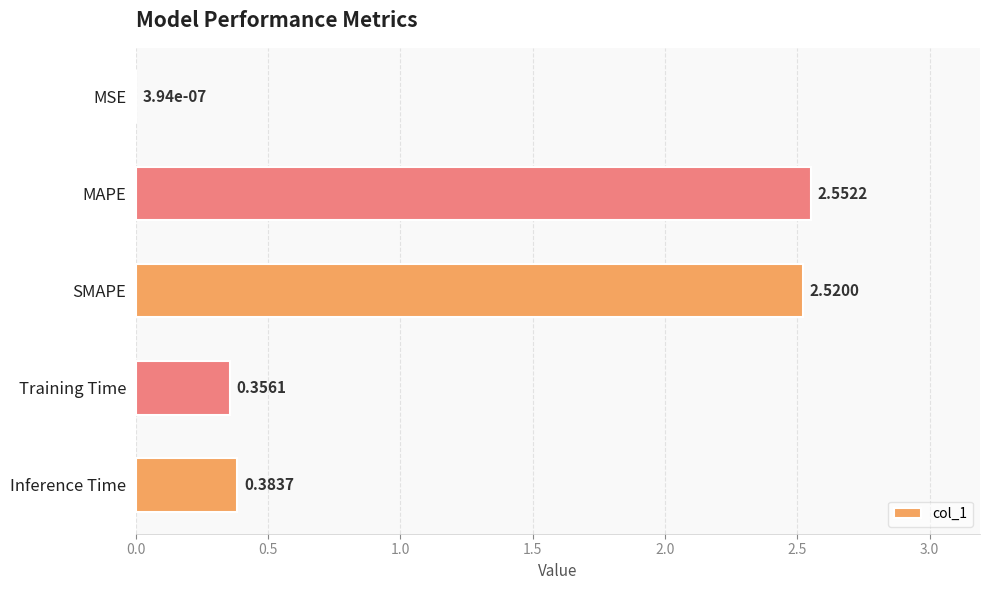

What is the average value?

1.2